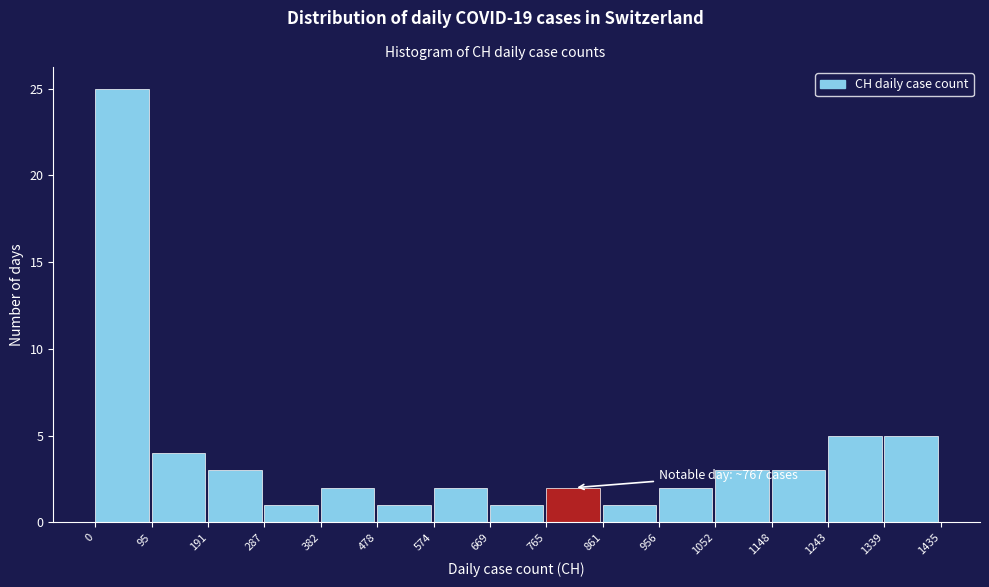

Which range on the x-axis has the tallest bar?

0 to 95